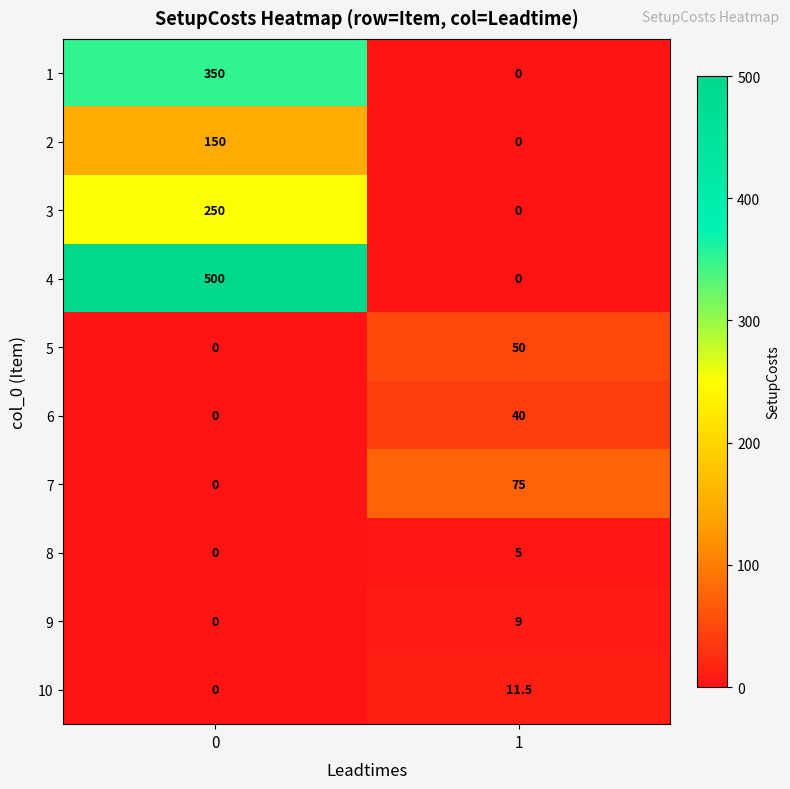

How many data points does each series have?

2